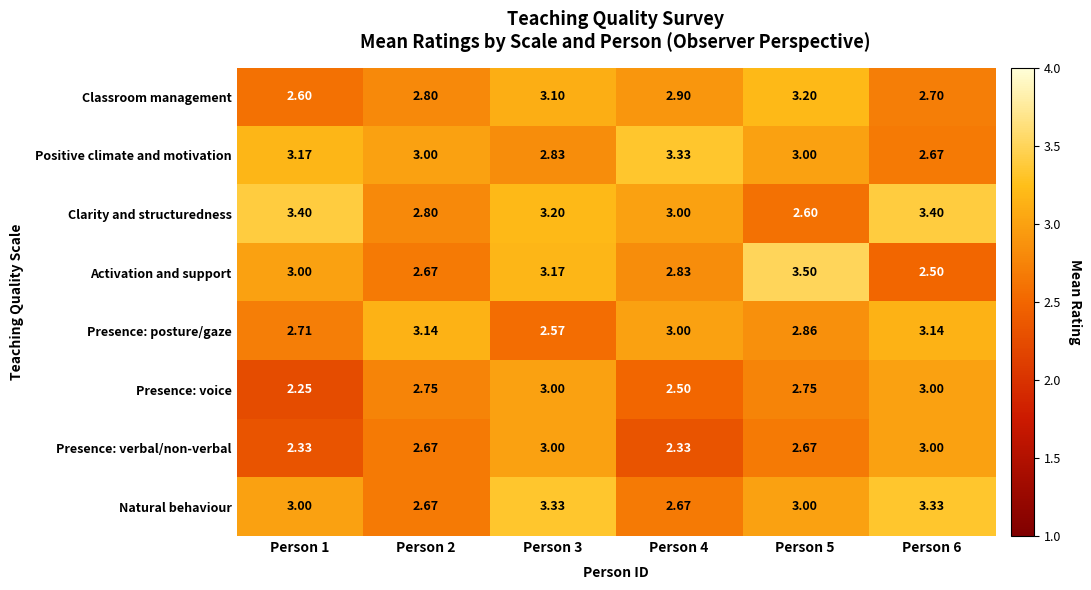

At how many categories does at least one series exceed 2?

6